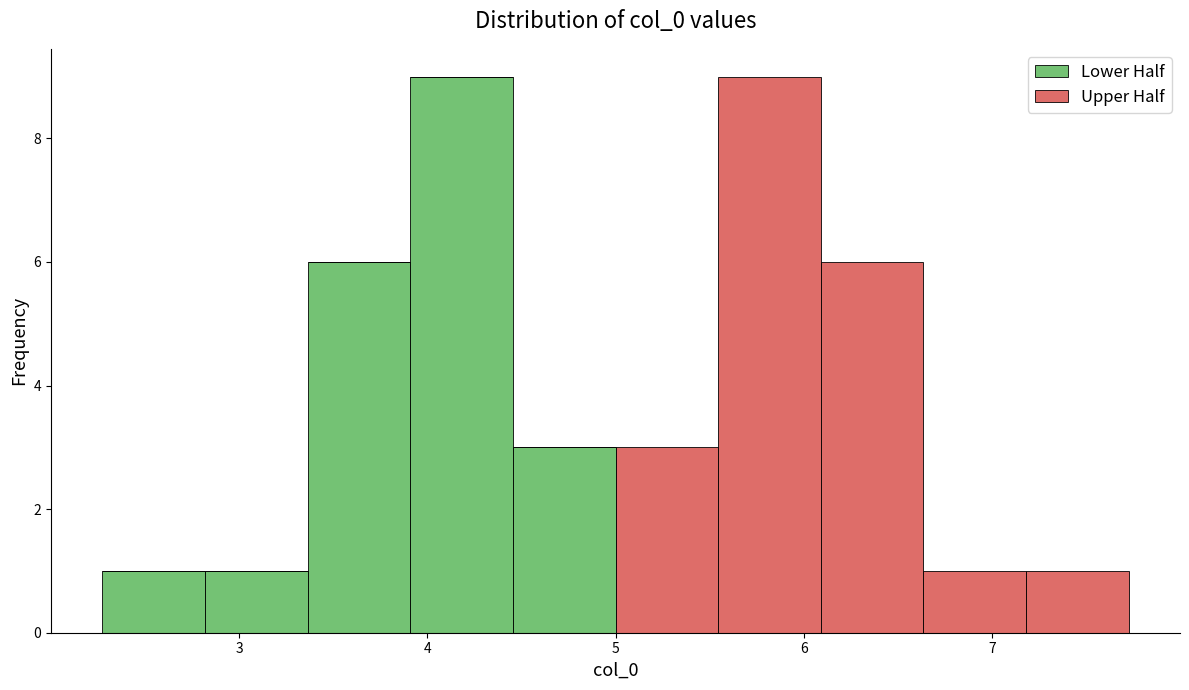

What is the total height of the stacked bar covering 5.0 to 5.5 on the x-axis? Neither the bar edges nor the heights are printed on the chart, so give them approximately, as read against the axes.

3